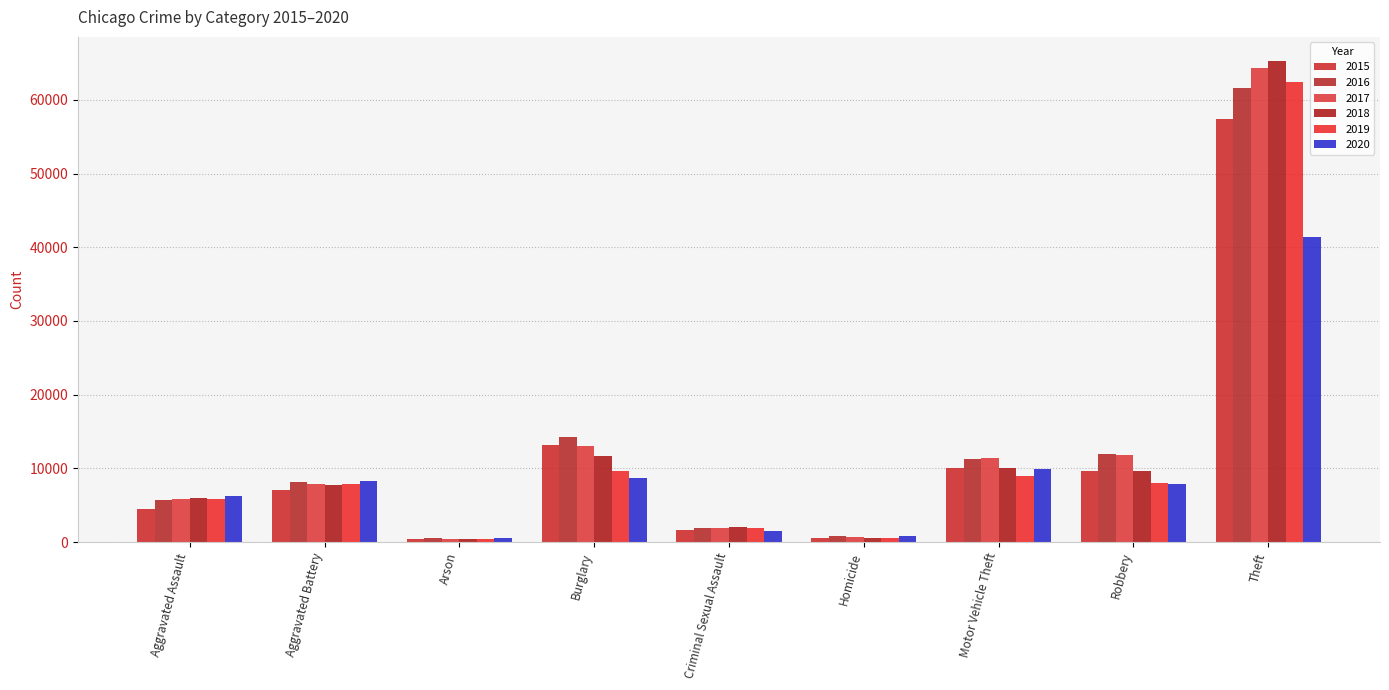

What position from the right is Theft?

1